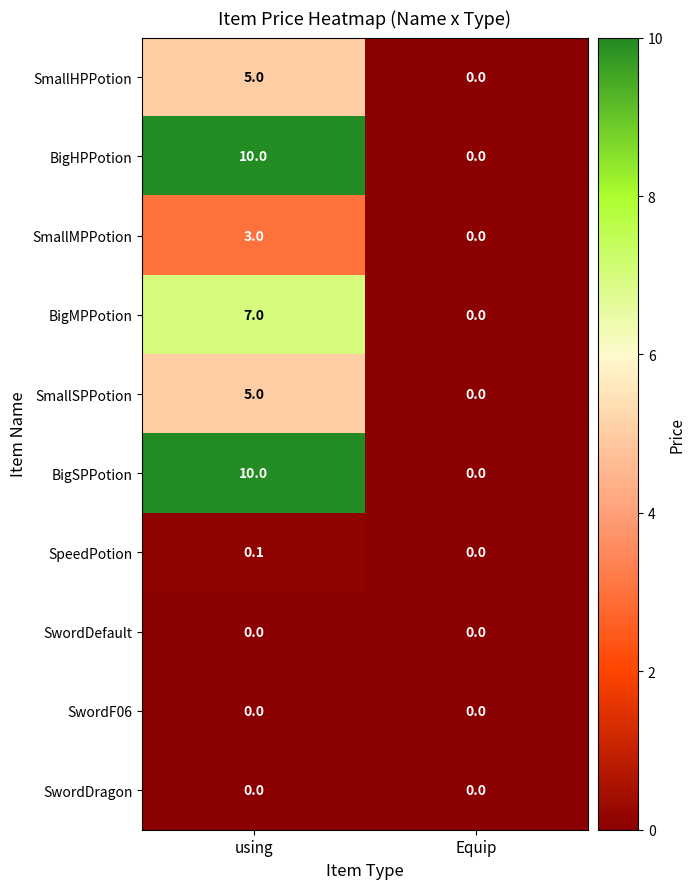

Rank the categories by BigSPPotion value from highest to lowest.

using, Equip